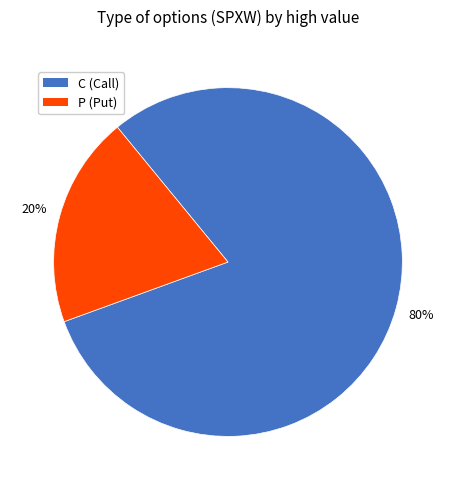

To the nearest percent, what percentage of the pie is C?

80%